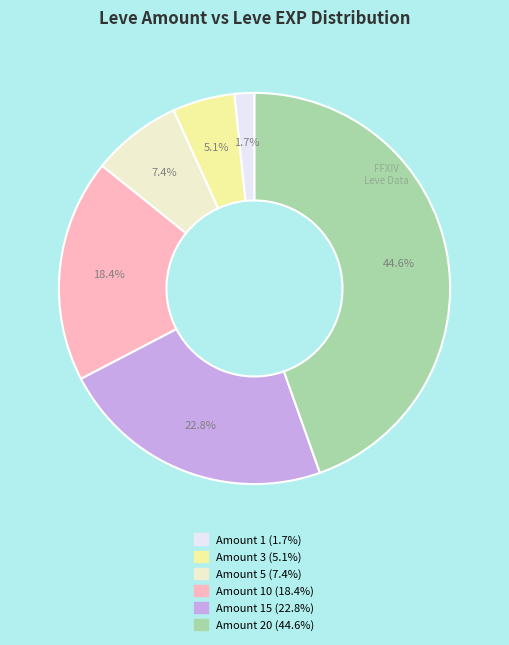

Does any single category account for the majority?

No